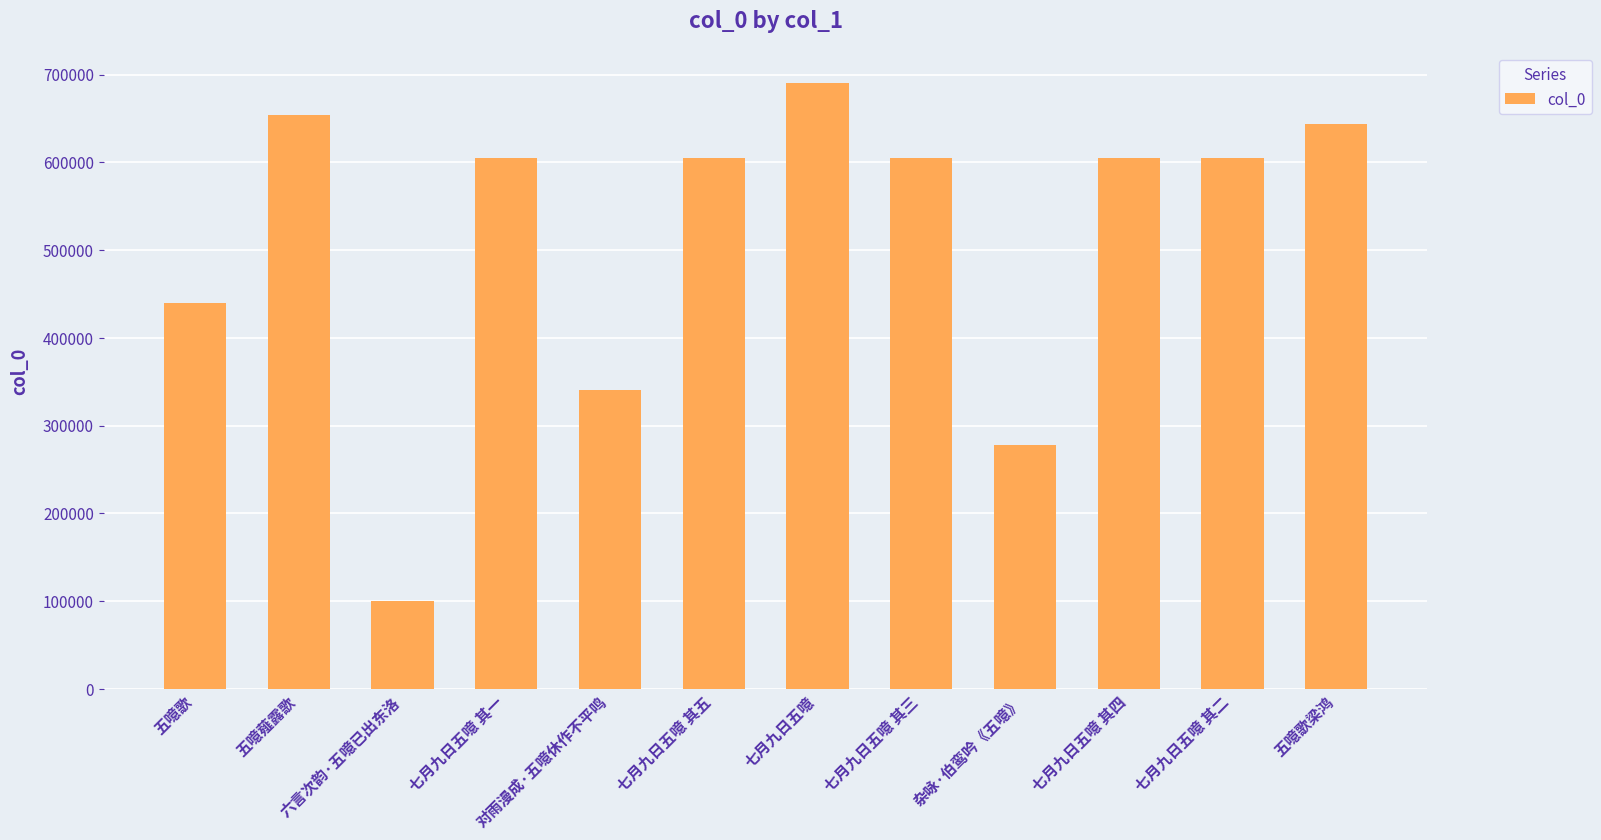

What is the change in value from 五噫歌 to 七月九日五噫 其二?

+164847